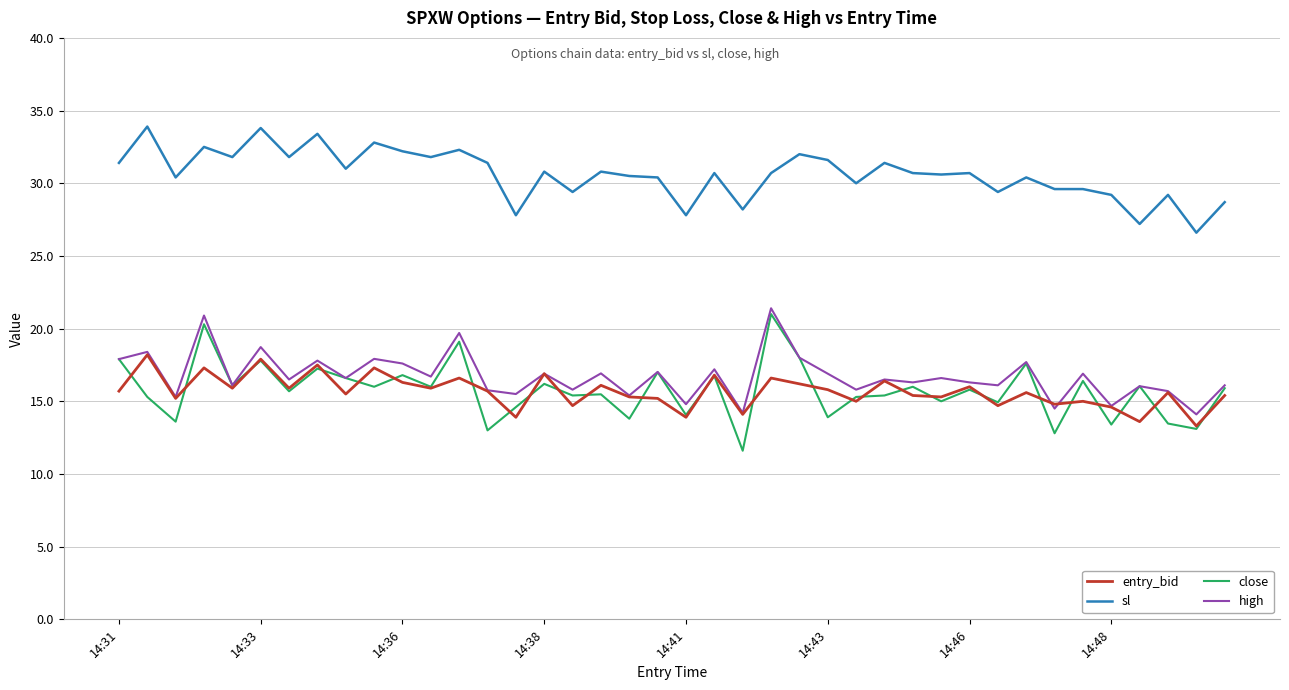

What is the maximum value shown in the chart?

33.9